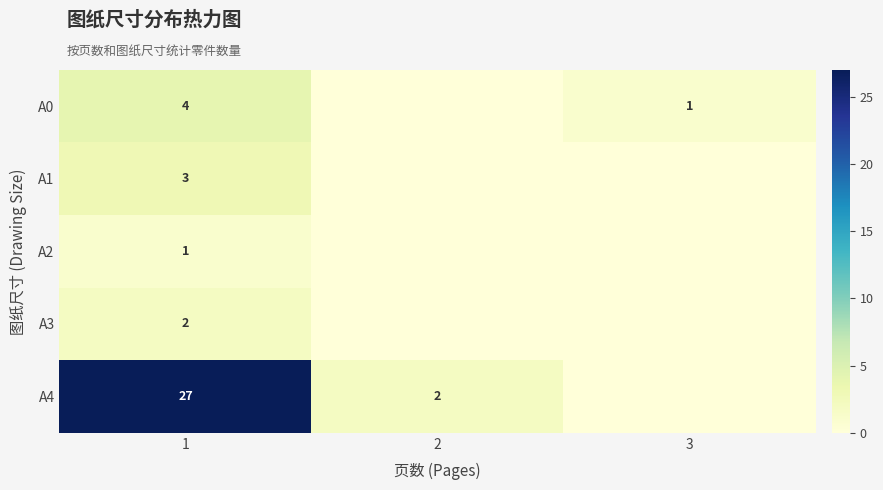

Is the value of A3 at 1 greater than the value of A4 at 1?

No